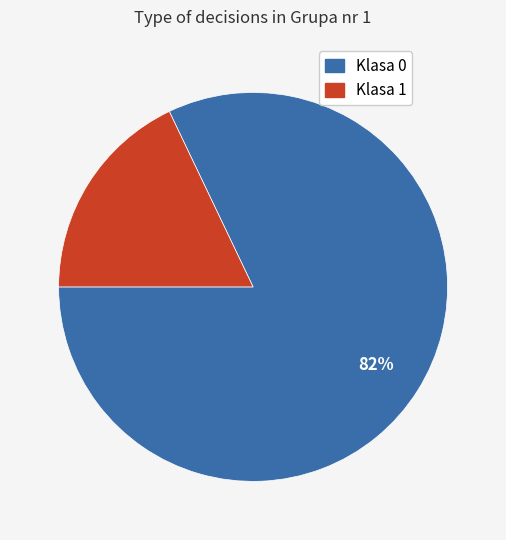

To the nearest percent, what is the combined percentage of Klasa 1 and Klasa 0?

100%